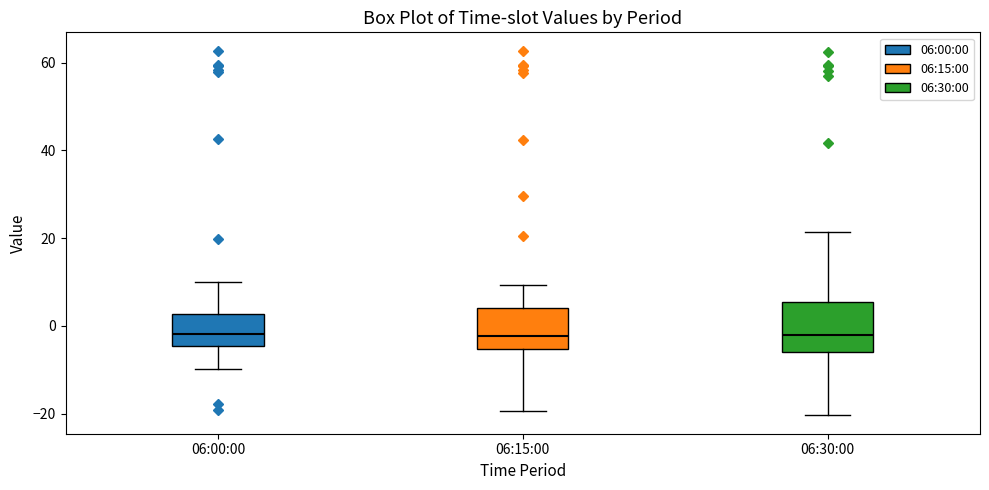

Where is the lower edge of the box for 06:30:00 on the y-axis? The values are not printed on the chart, so give them approximately, as read against the axis.

-6